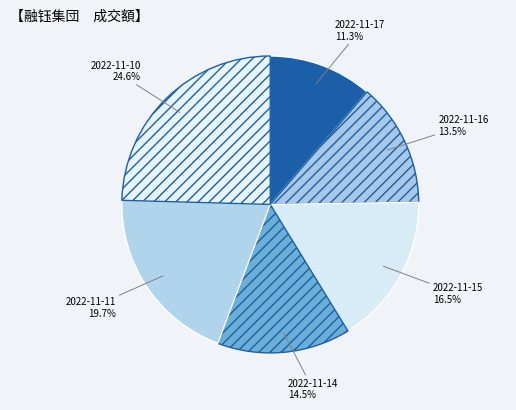

What percentage do 2022-11-11 and 2022-11-14 together represent?

34.2%